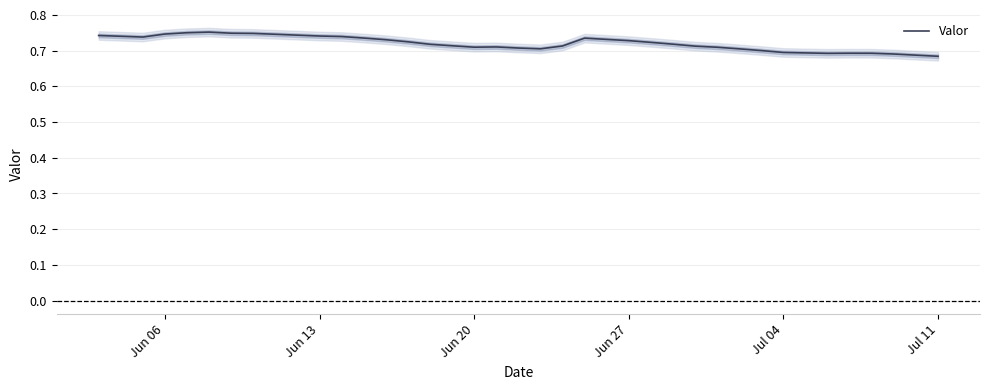

How many lines are shown in the chart?

1